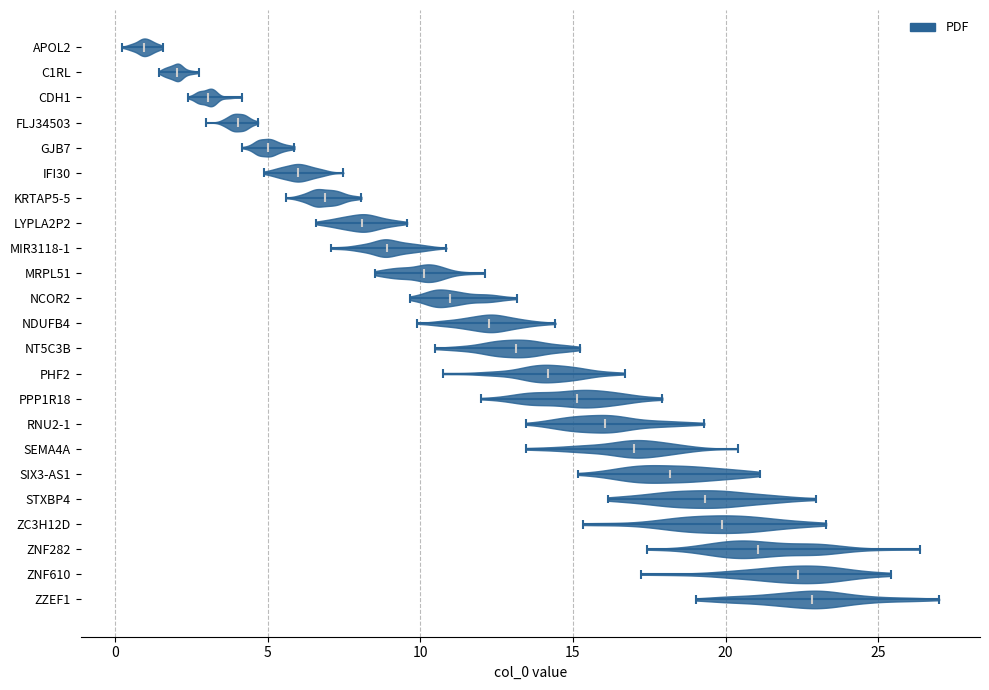

What is the lowest point the violin for ZC3H12D reaches on the x-axis? The values are not printed on the chart, so give them approximately, as read against the axis.

15.5